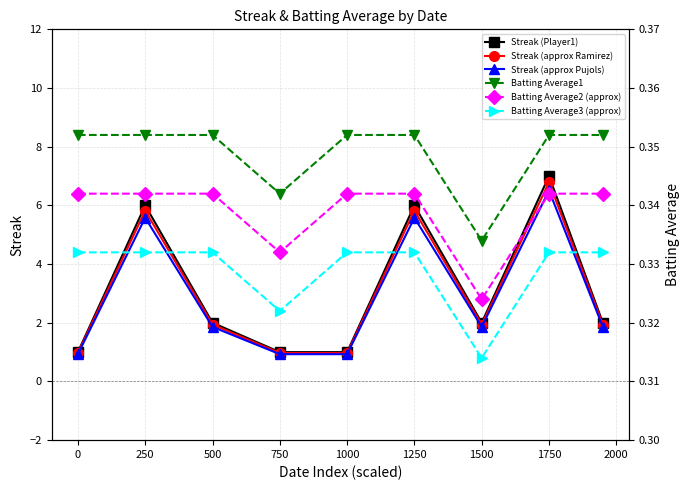

What is the approximate value of Streak (approx Ramirez) at 0?

1.0